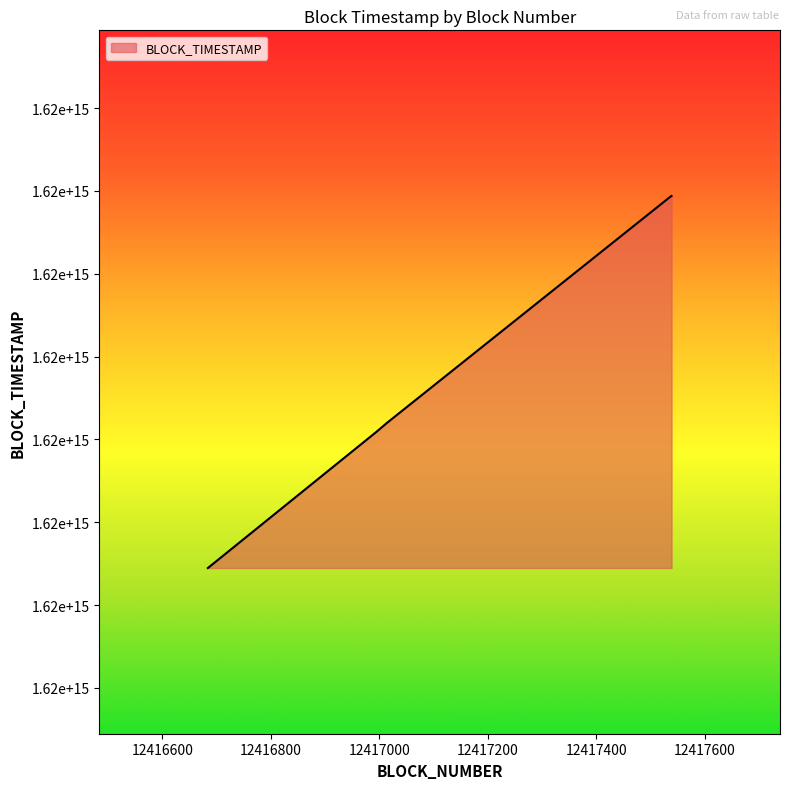

Reading left to right, transcribe all the data shown in this chart.

12416684=1620783617000000	12416995=1620787730000000	12417014=1620787995000000	12417537=1620794826000000	12417539=1620794845000000